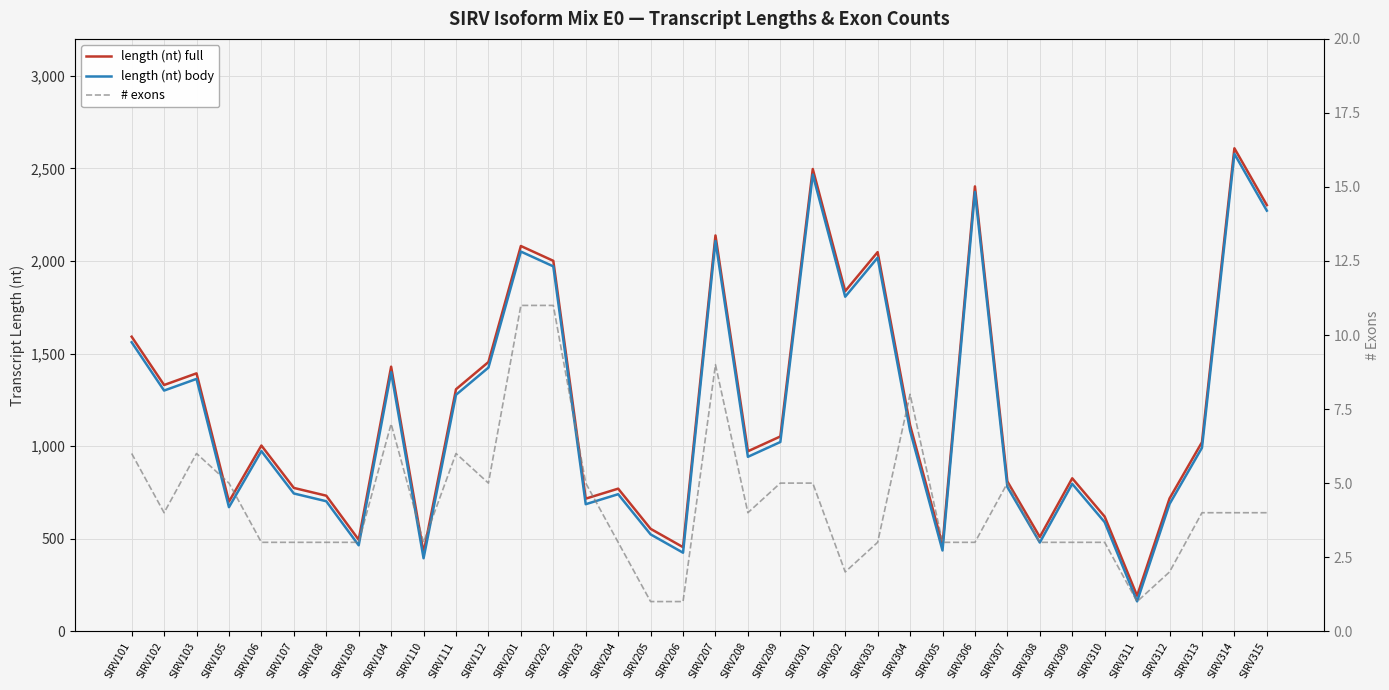

What is the difference between the second highest and second lowest values in the # exons series?

10